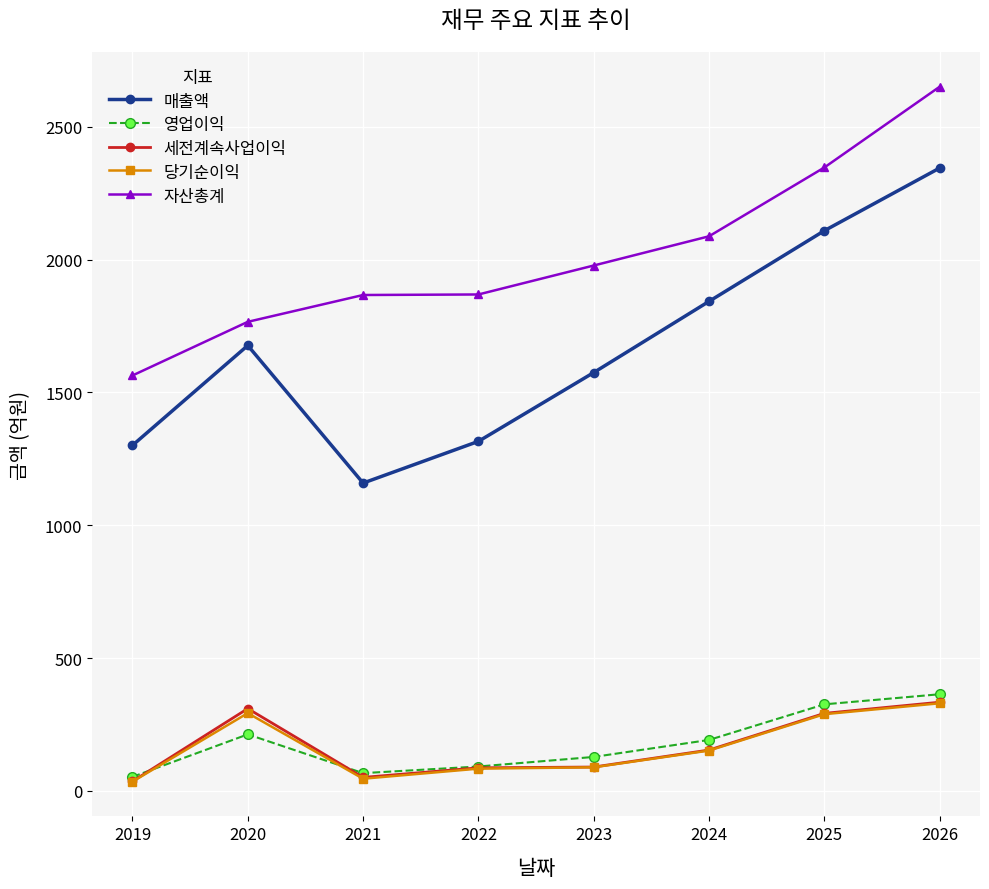

True or false: 세전계속사업이익 has a value of 310 at 2020.

True